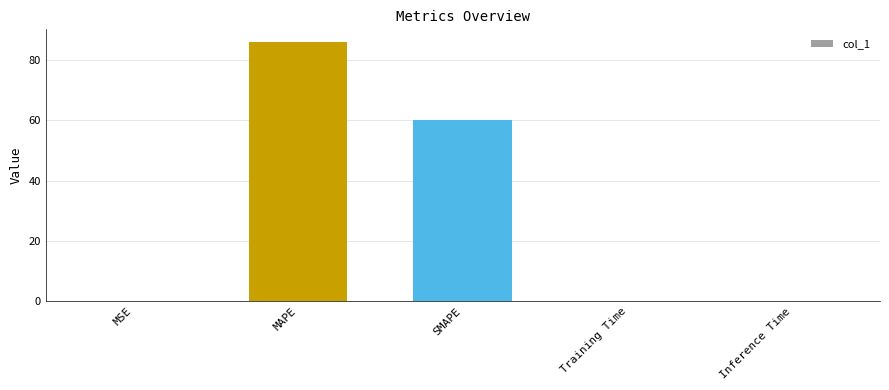

What is the maximum value shown in the chart?

85.8